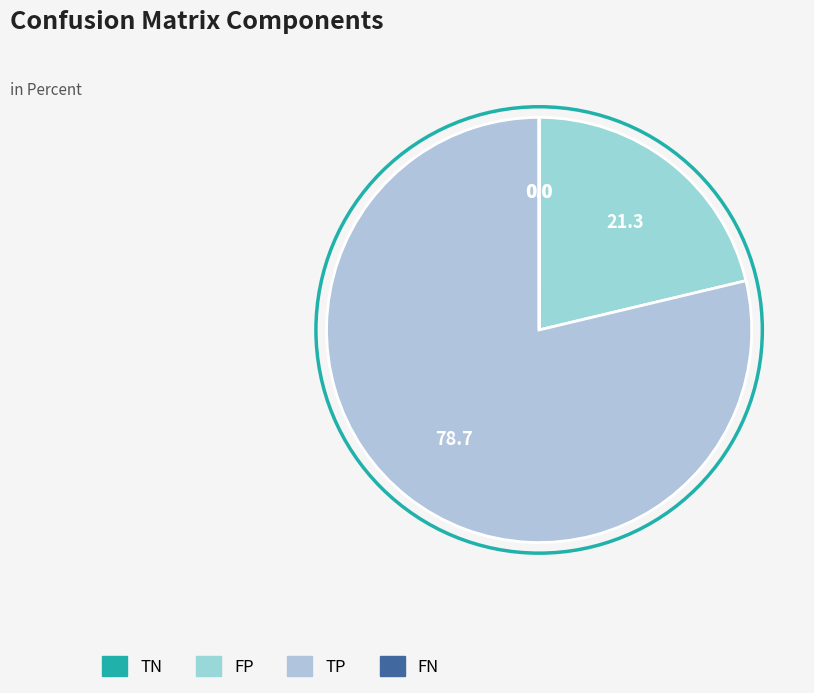

To the nearest percent, what is the difference between the TP and TN slice percentages?

79%